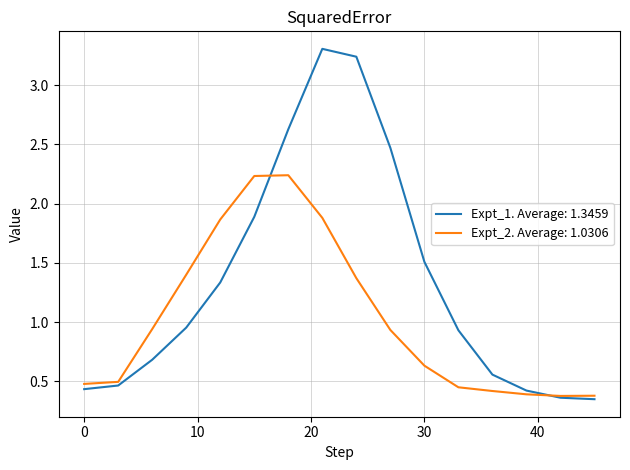

How many lines are shown in the chart?

2